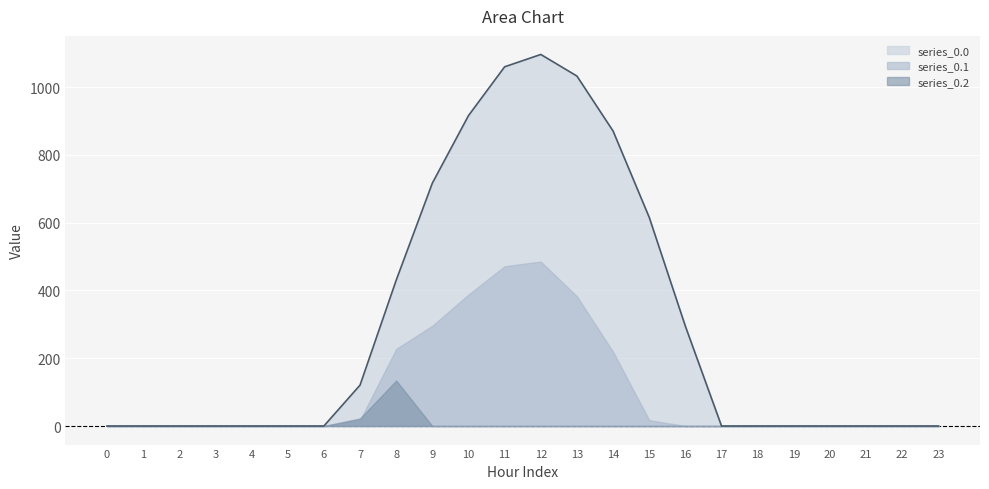

Rank the series by their average value, from lowest to highest.

series_0.2, series_0.1, series_0.0